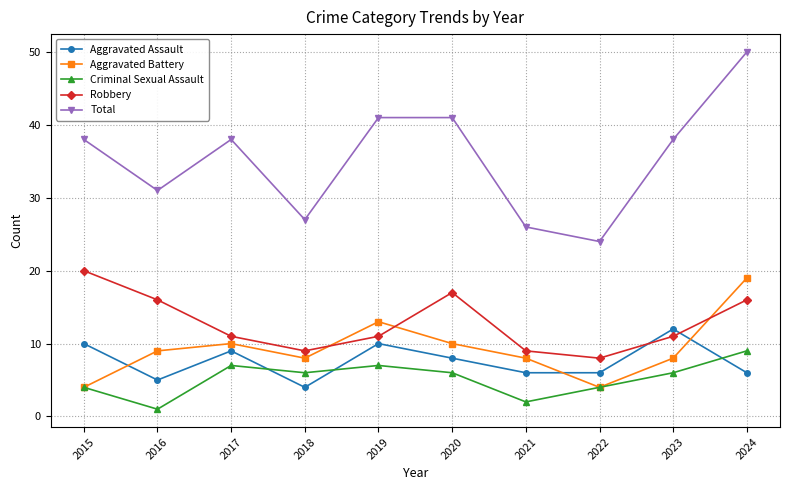

True or false: Aggravated Assault and Total cross at least once.

False